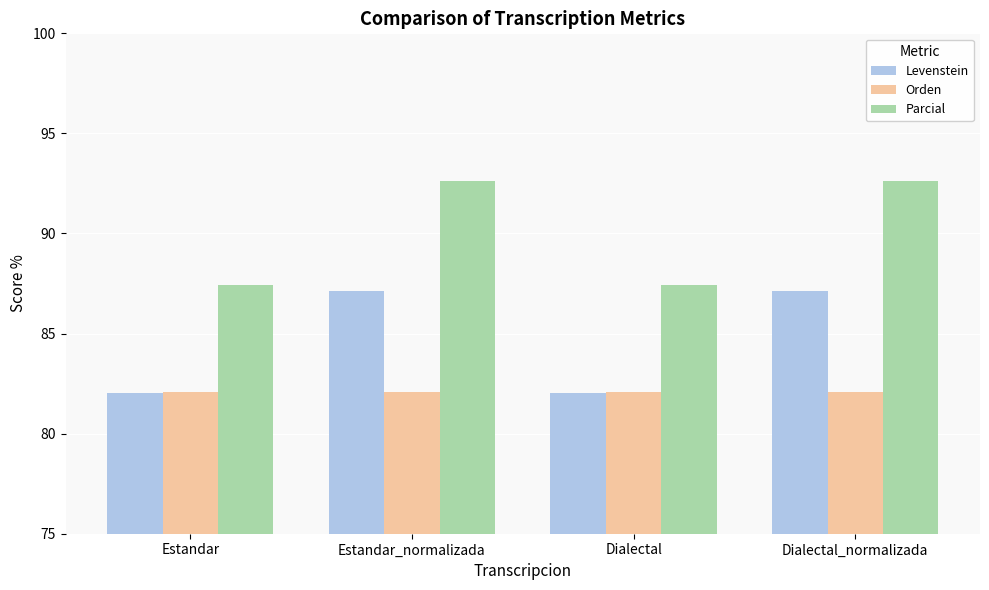

At which label does Levenstein first exceed 87?

Estandar_normalizada